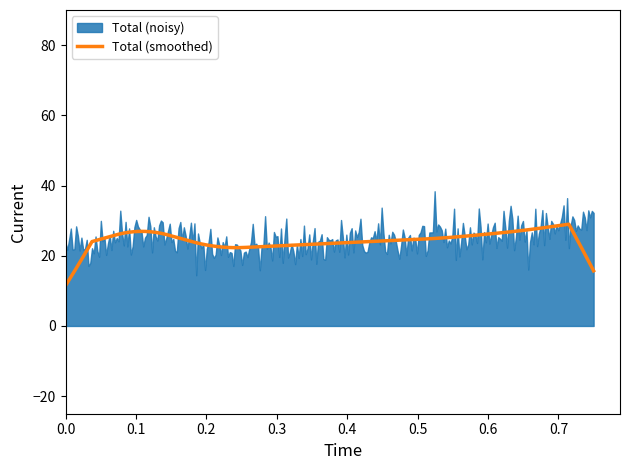

How many lines are shown in the chart?

6